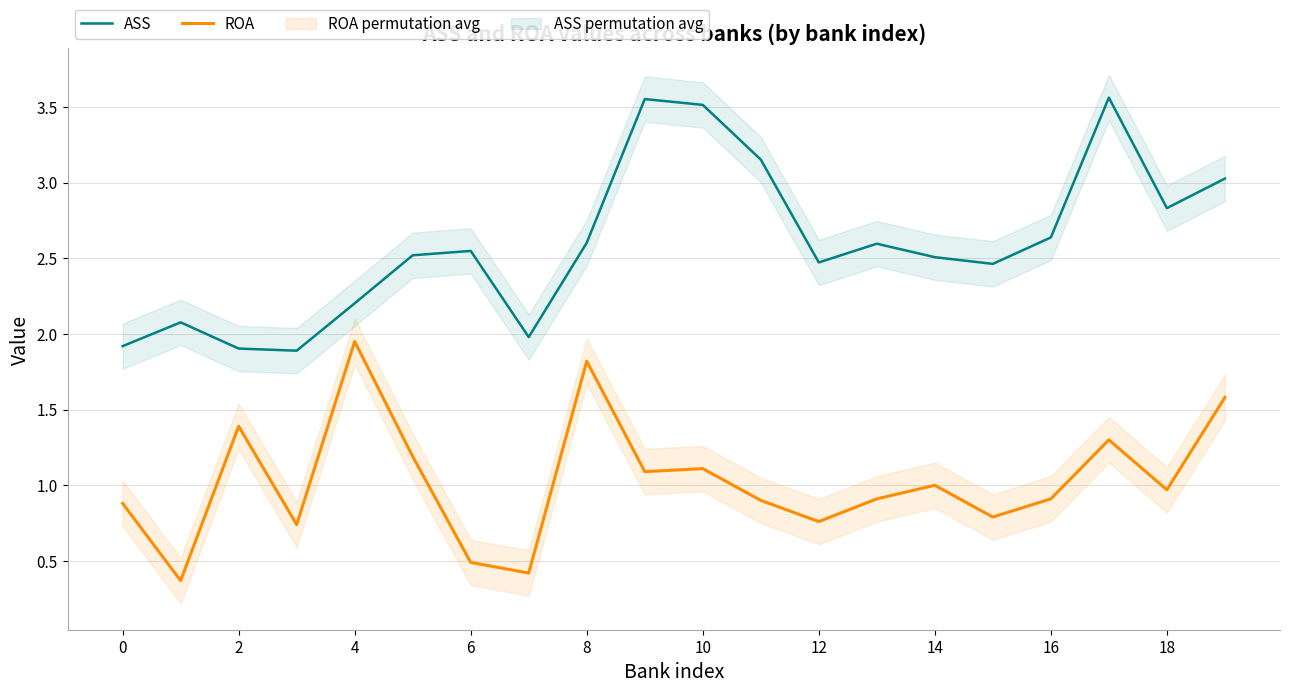

How many interior local peaks does the ROA series have?

6